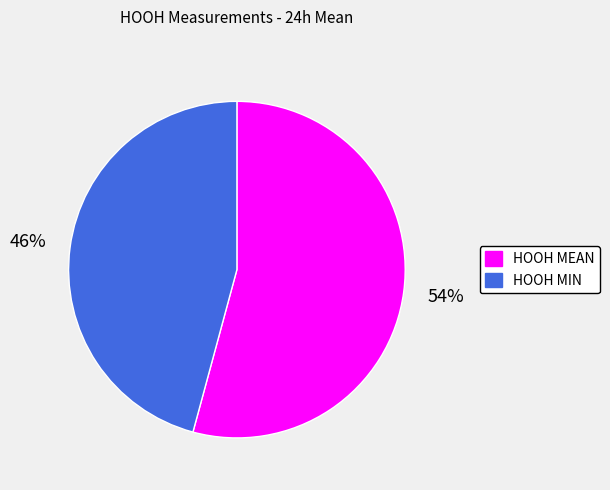

To the nearest percent, what percentage of the pie is HOOH MEAN?

54%